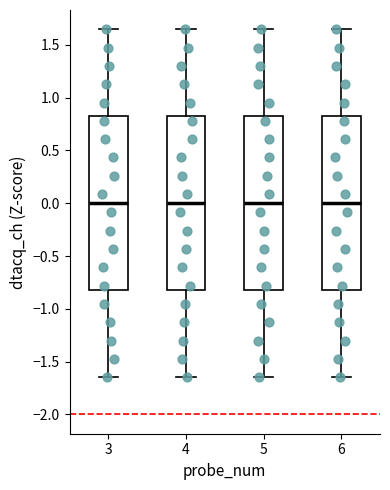

Reading left to right, read every box against the y-axis: the position of its median line, the range the box covers, and the ends of its whiskers. The values are not printed on the chart, so give them approximately, as read against the axis.

3: median 0.00, box -0.80 to 0.80, whiskers -1.65 to 1.65
4: median 0.00, box -0.80 to 0.80, whiskers -1.65 to 1.65
5: median 0.00, box -0.80 to 0.80, whiskers -1.65 to 1.65
6: median 0.00, box -0.80 to 0.80, whiskers -1.65 to 1.65